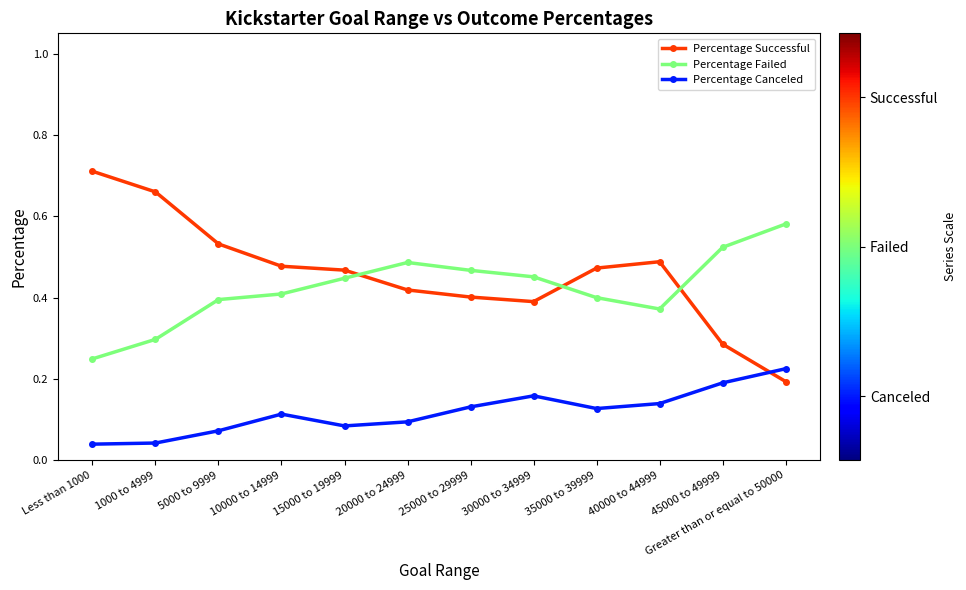

What is the label of the 10th point from the right?

5000 to 9999